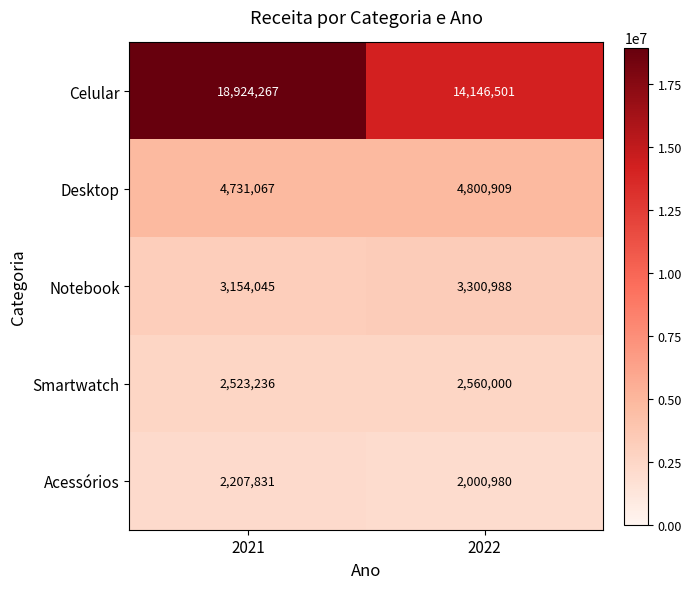

Which series changed the most between 2021 and 2022?

Celular